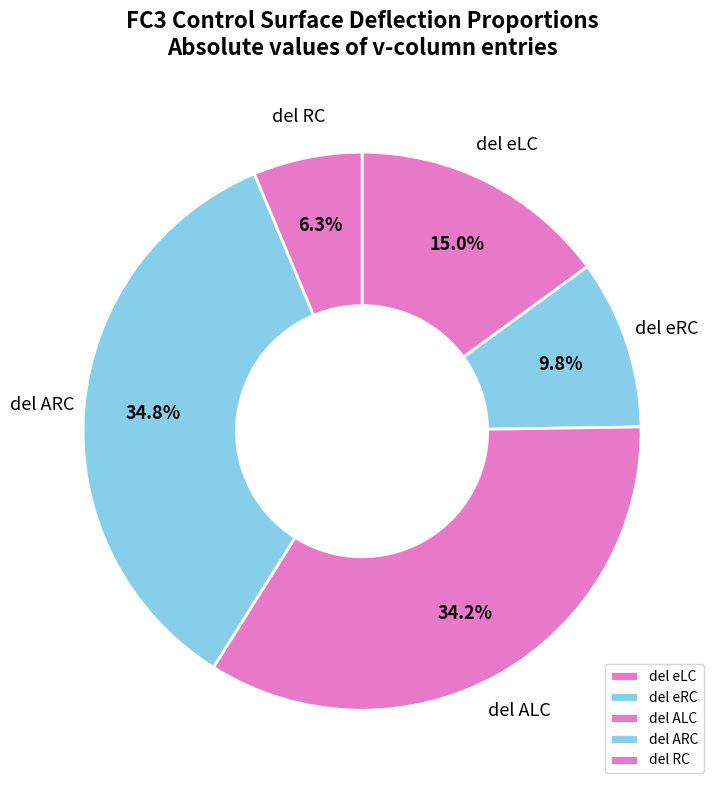

What percentage is the del ALC slice, to the nearest percent?

34%